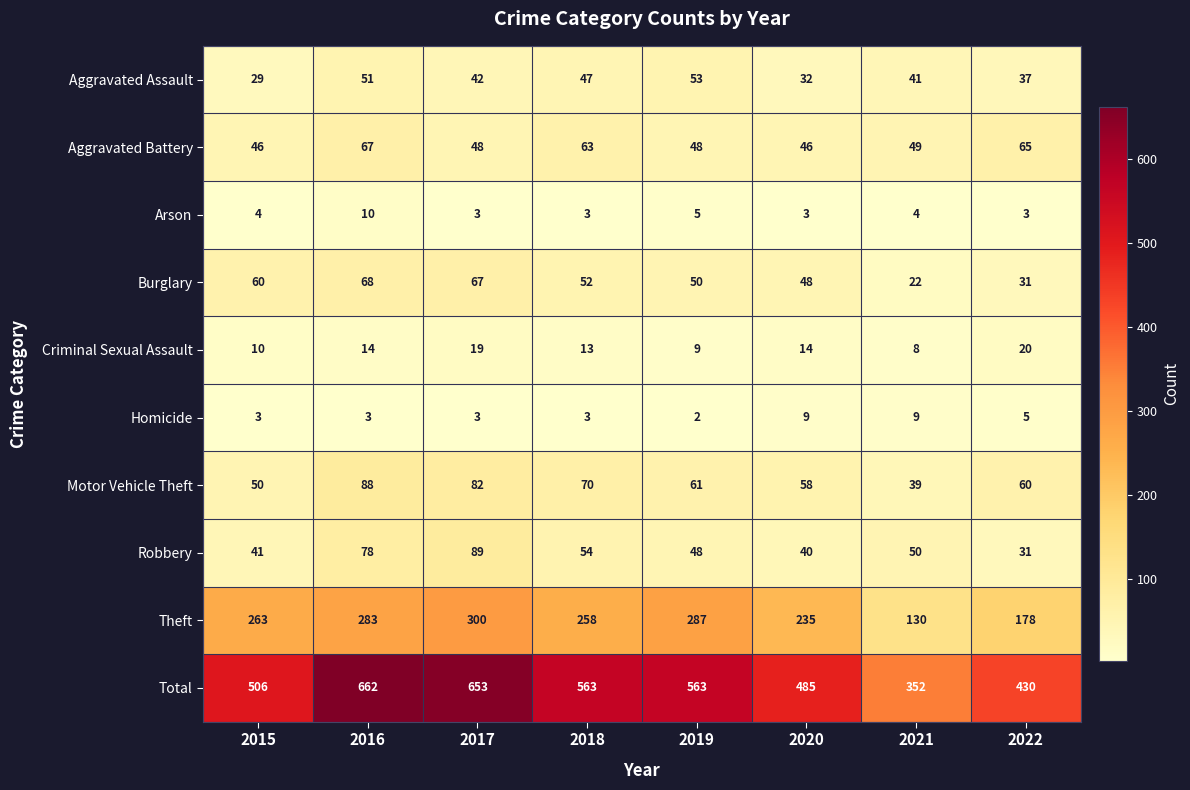

What is the greatest value displayed?

662